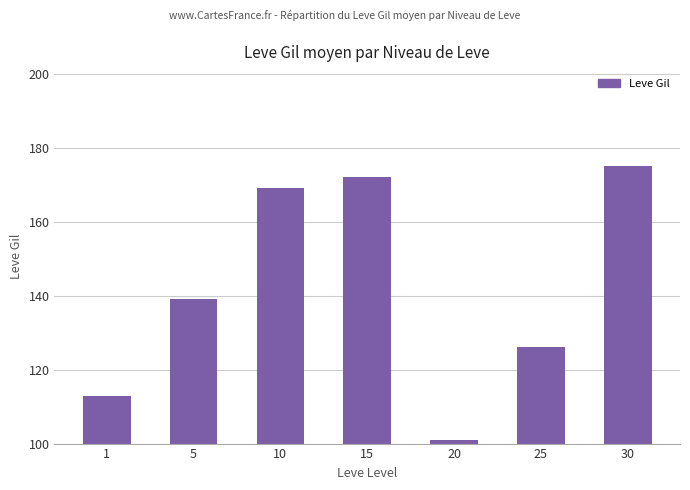

What is the change in value from 15 to 20?

-71